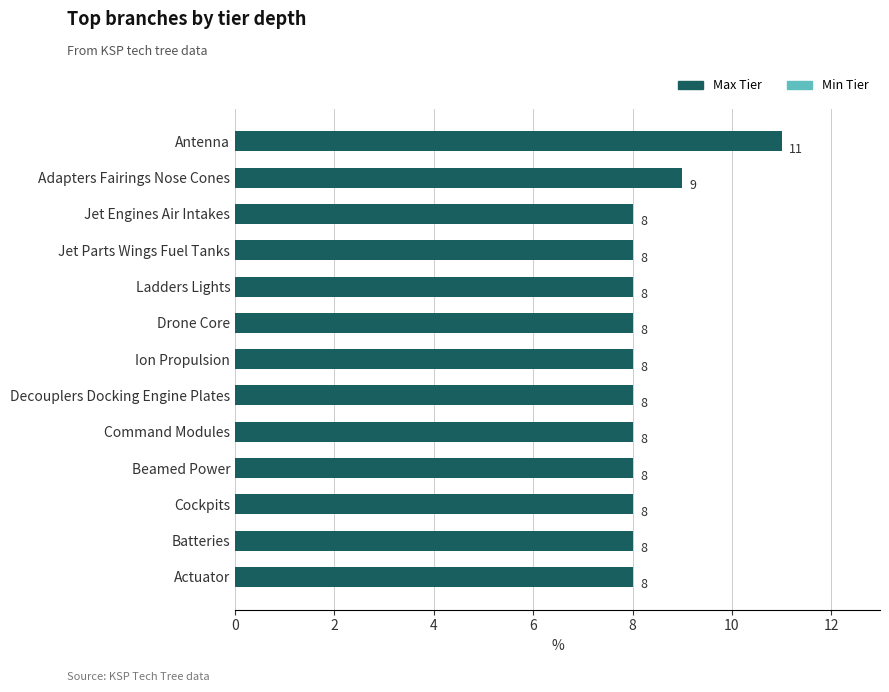

What is the minimum value shown in the chart?

8